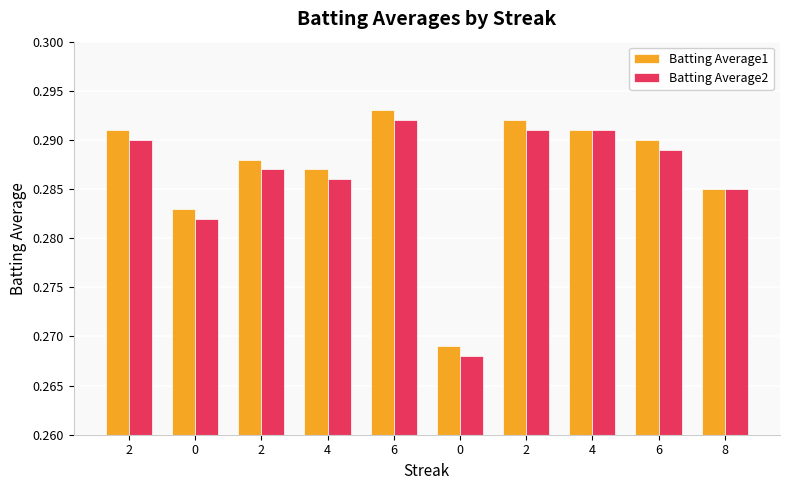

What is the total value across all series at 0?

0.6